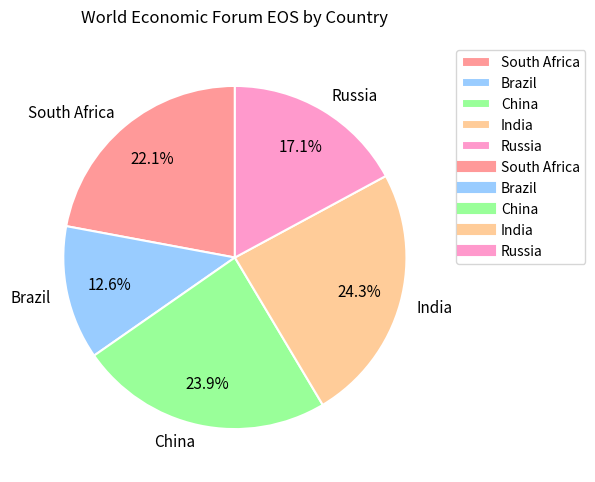

What is the ratio of the value at China to the value at South Africa?

1.1